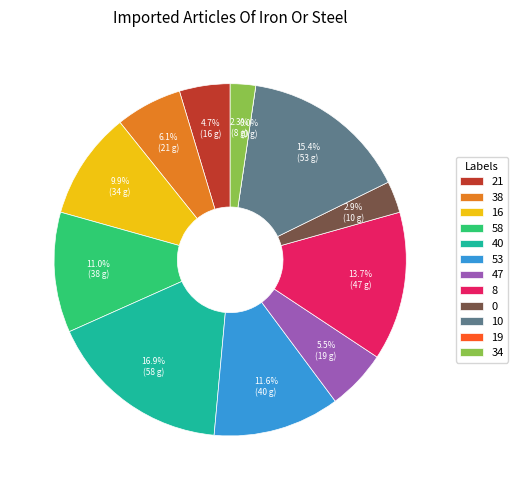

To the nearest percent, what portion does 34 represent?

2%